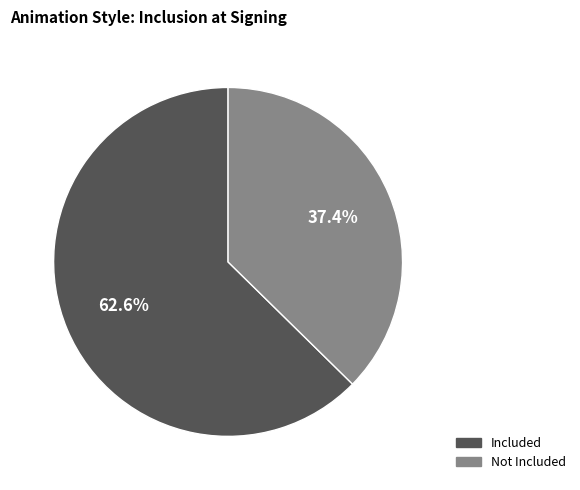

Is there any slice that represents more than half of the pie?

Yes